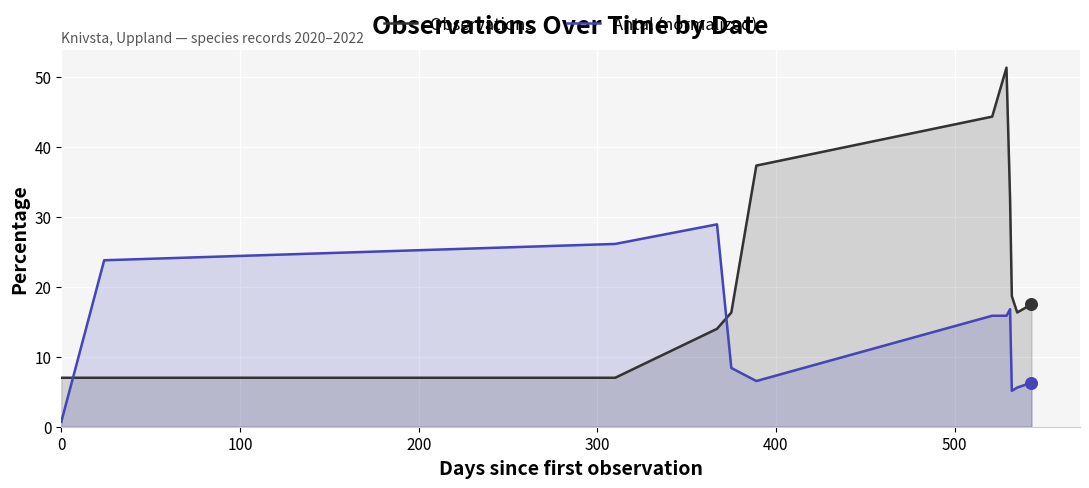

Which series reaches the maximum Y coordinate?

Observations